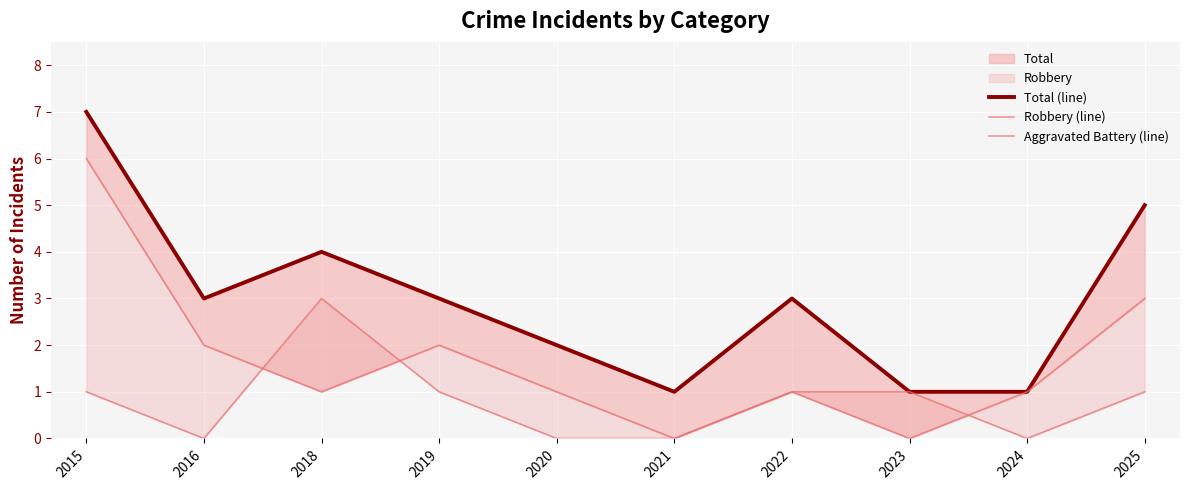

Which category has the highest value across all series?

2015